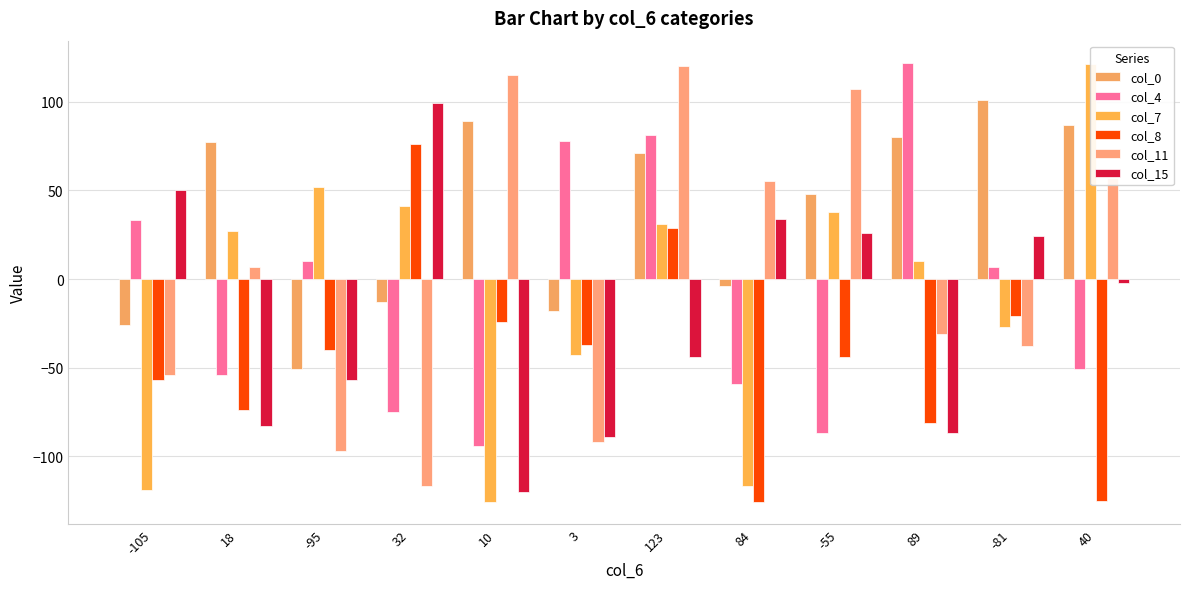

At 123, list the series in order from smallest to largest.

col_15, col_8, col_7, col_0, col_4, col_11